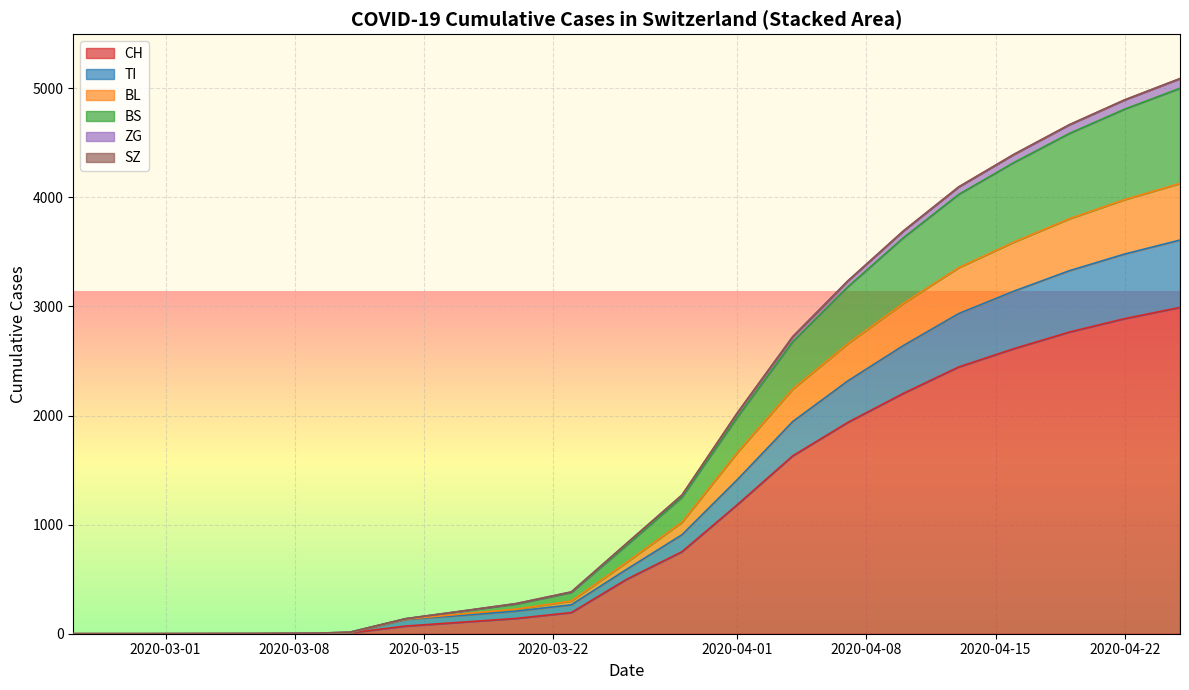

What is the highest value of the CH series?

2991